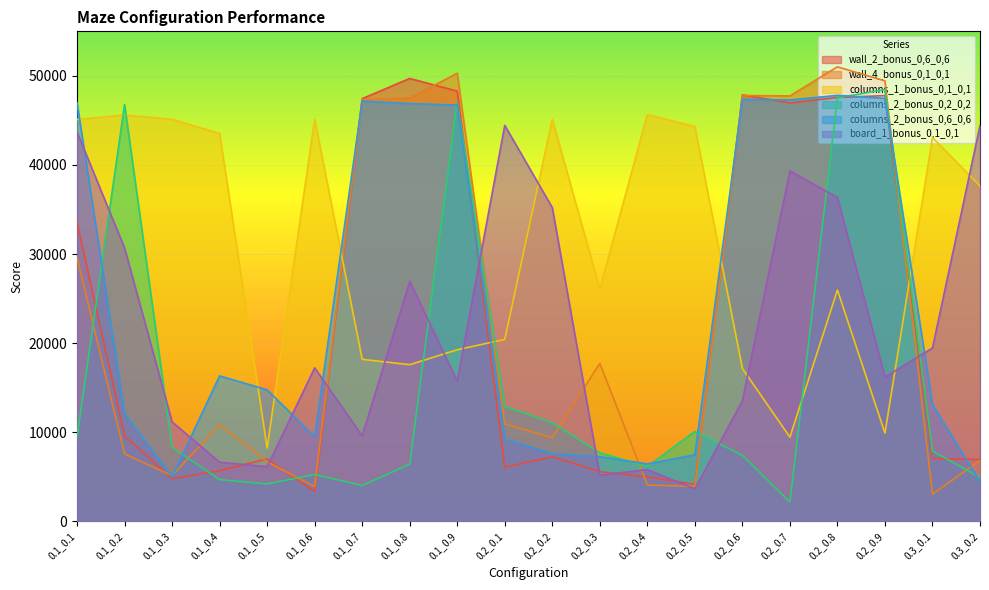

Which series has the largest total across all categories?

columns_1_bonus_0,1_0,1